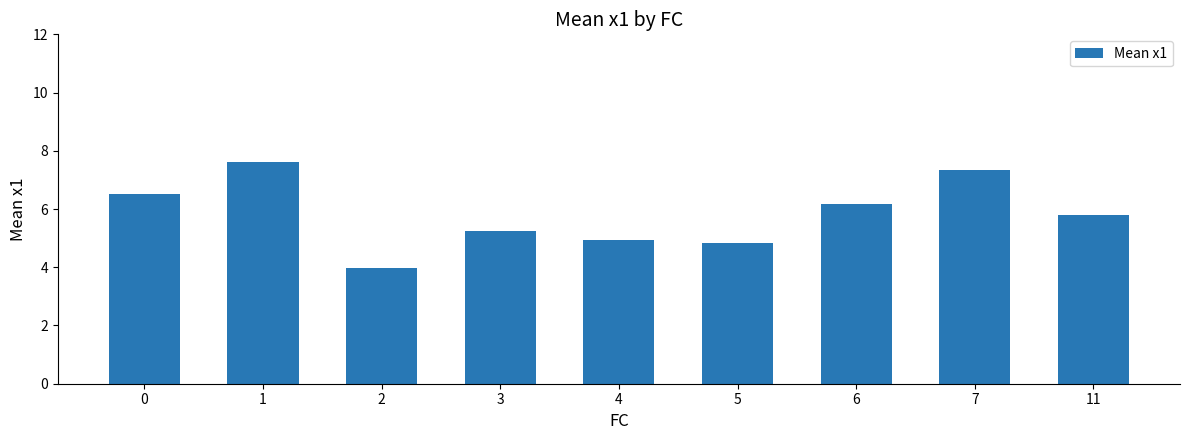

Reading left to right, extract all data points from this chart.

0=6.5	1=7.6	2=4.0	3=5.2	4=4.9	5=4.8	6=6.2	7=7.3	11=5.8